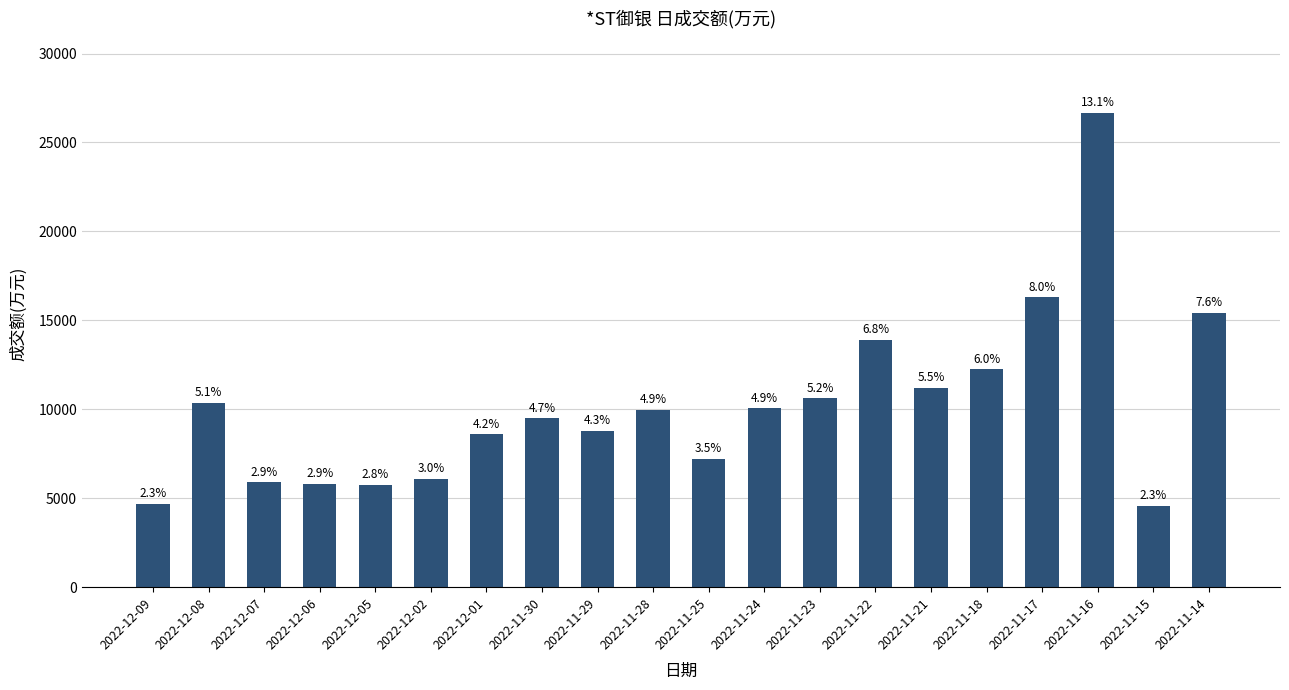

True or false: the data shows 15712 at 2022-11-23.

False